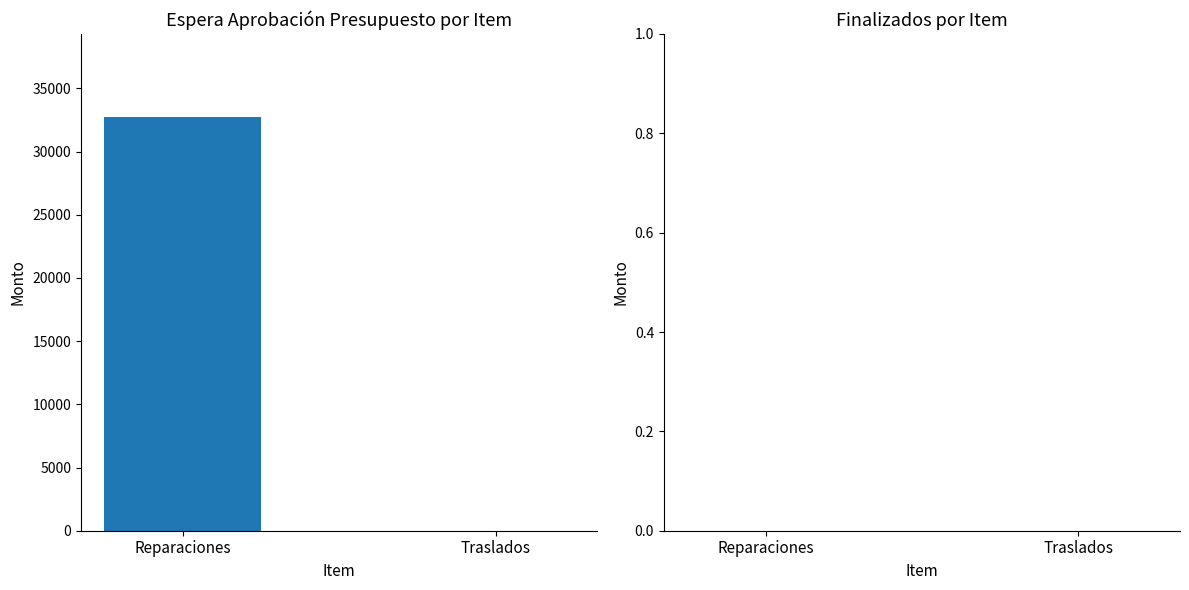

How many bars are there in each group?

2